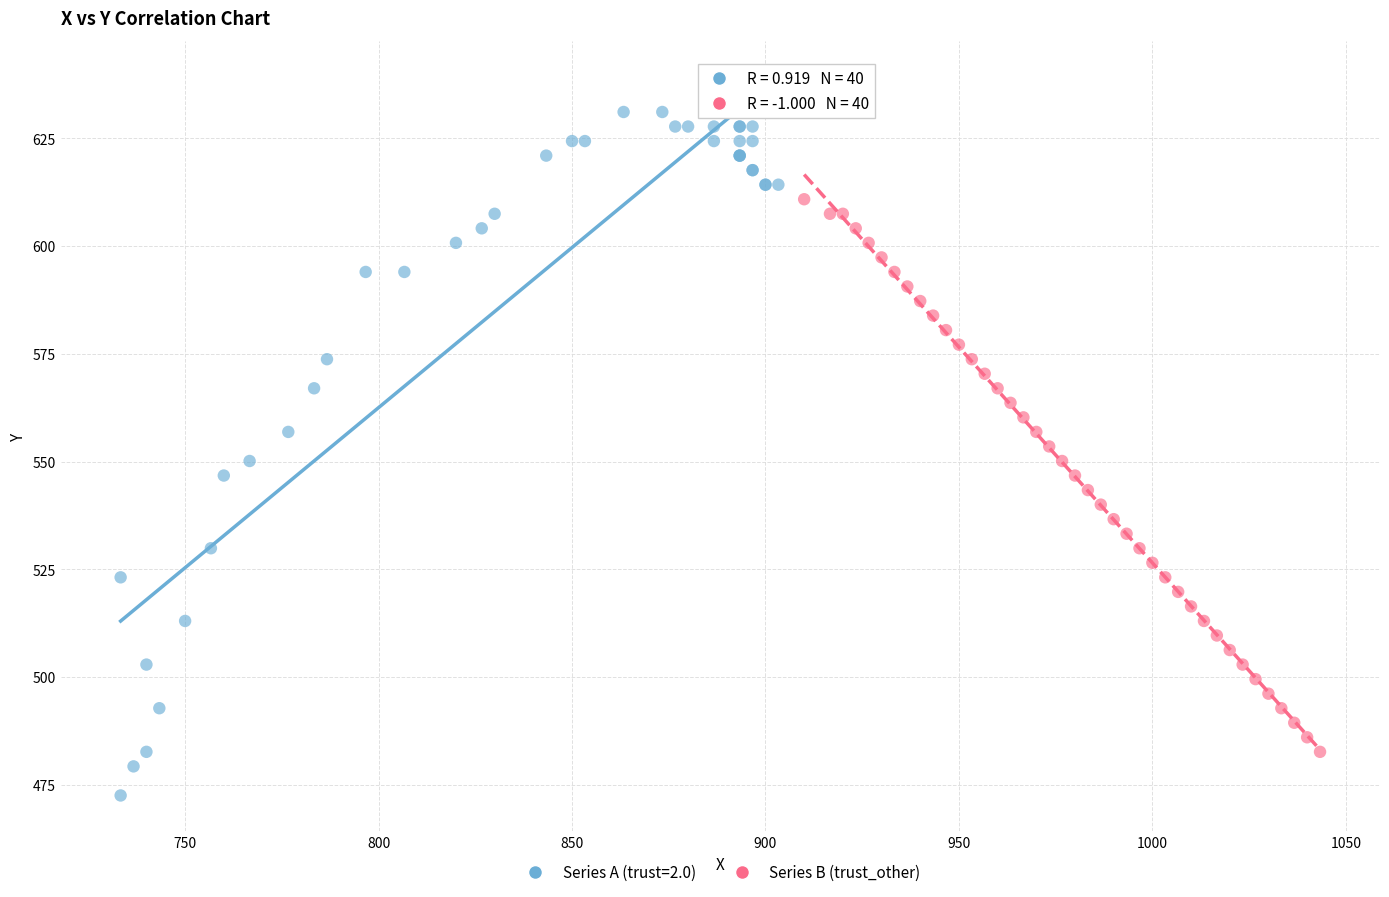

Which series contains the lowest Y value?

Series A (trust=2.0)